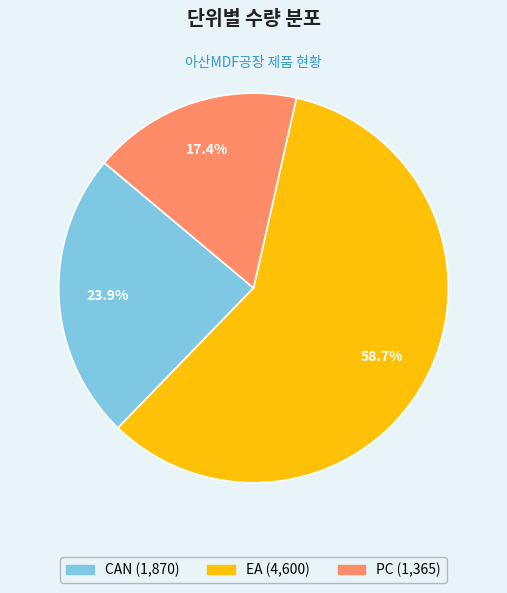

To the nearest percent, what is the difference between the largest and smallest slice percentages?

41%